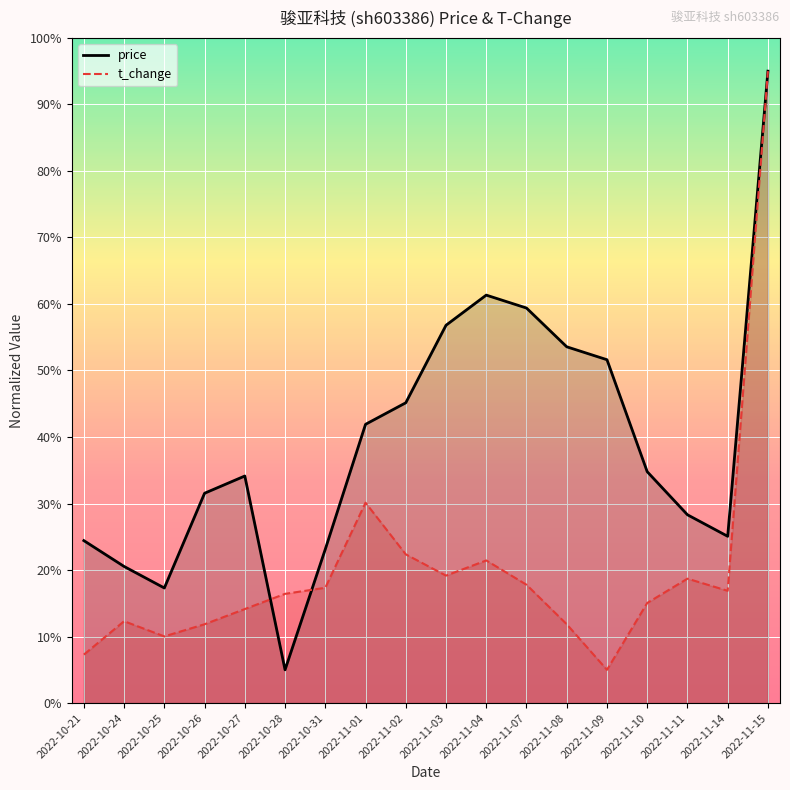

In price (line), how many points are higher than both neighbors (excluding endpoints)?

2